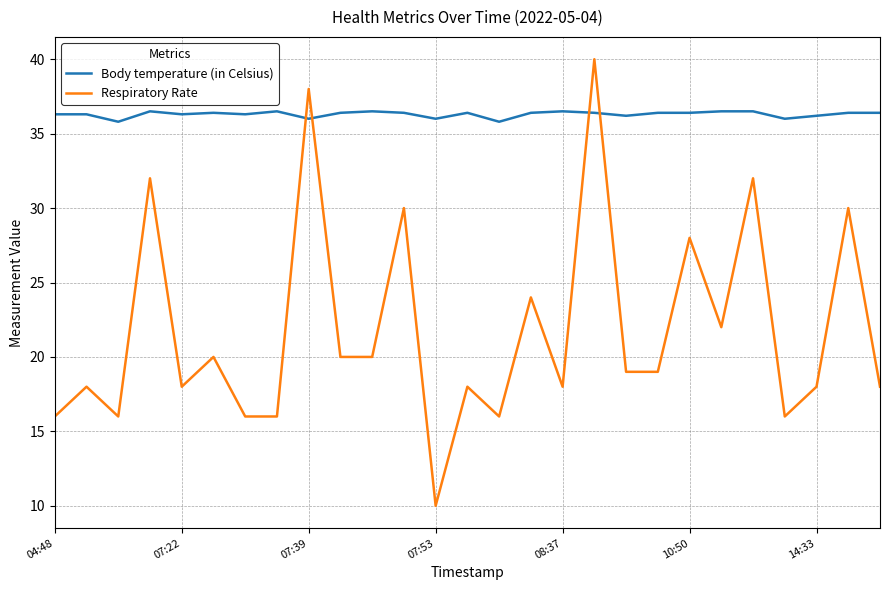

Which series has the largest total across all categories?

Body temperature (in Celsius)